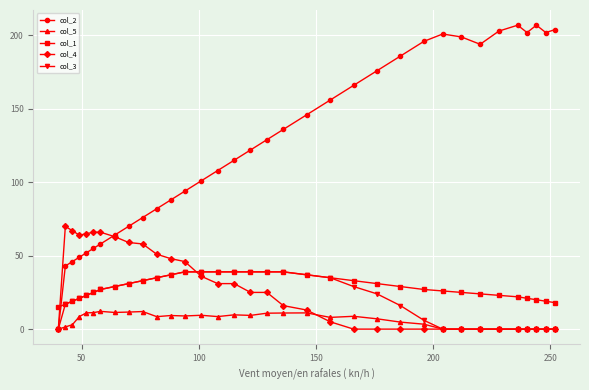

Which series has the largest range (max minus min)?

col_2